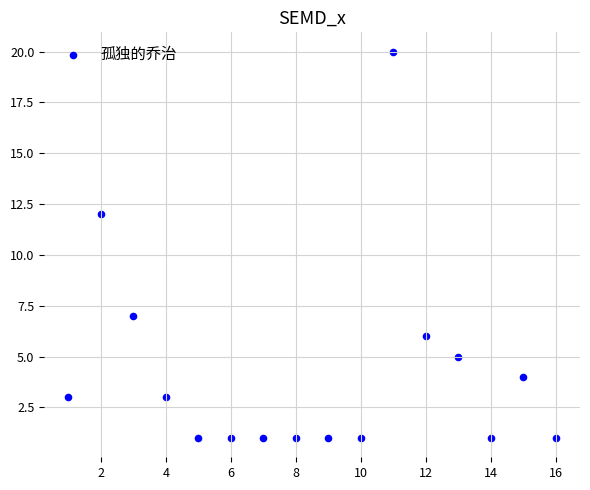

What Y value in the scatter plot is closest to 10?

12